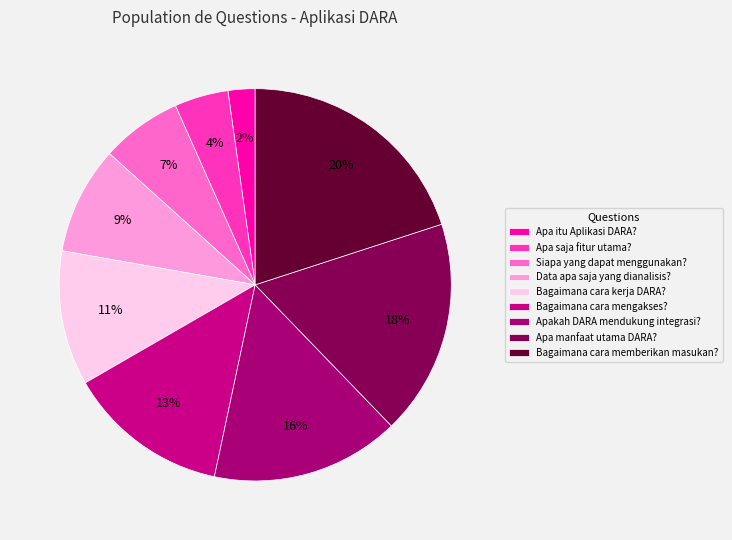

How many slices are in this pie chart?

9